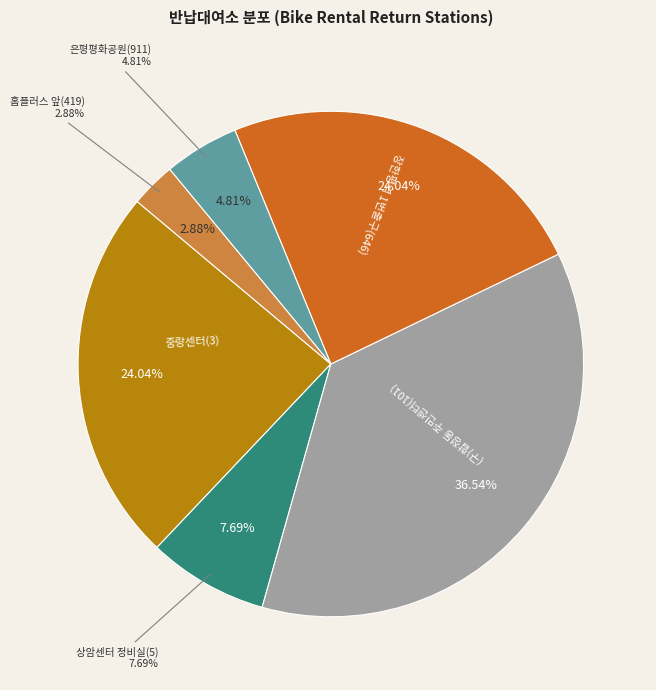

To the nearest percent, what is the average slice percentage?

17%